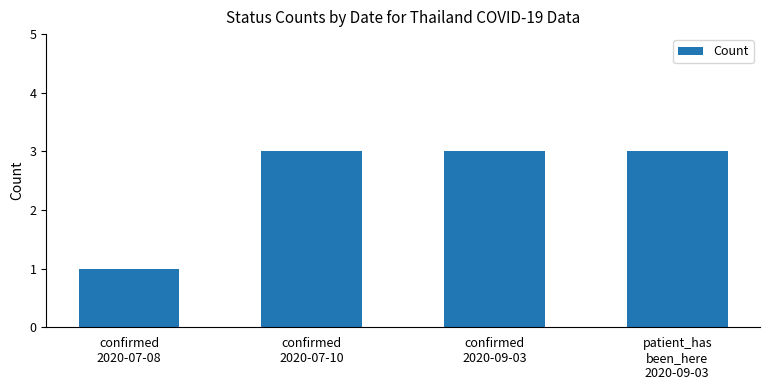

The chart shows a value of 1 at confirmed
2020-07-08. True or false?

True